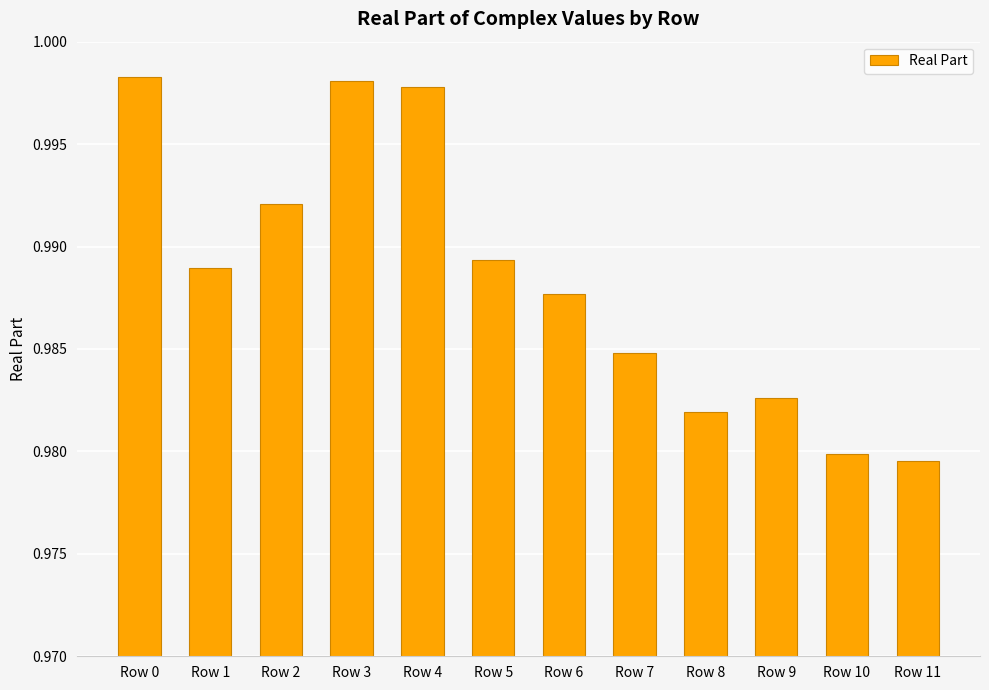

Which label corresponds to the smallest value in the chart?

Row 11